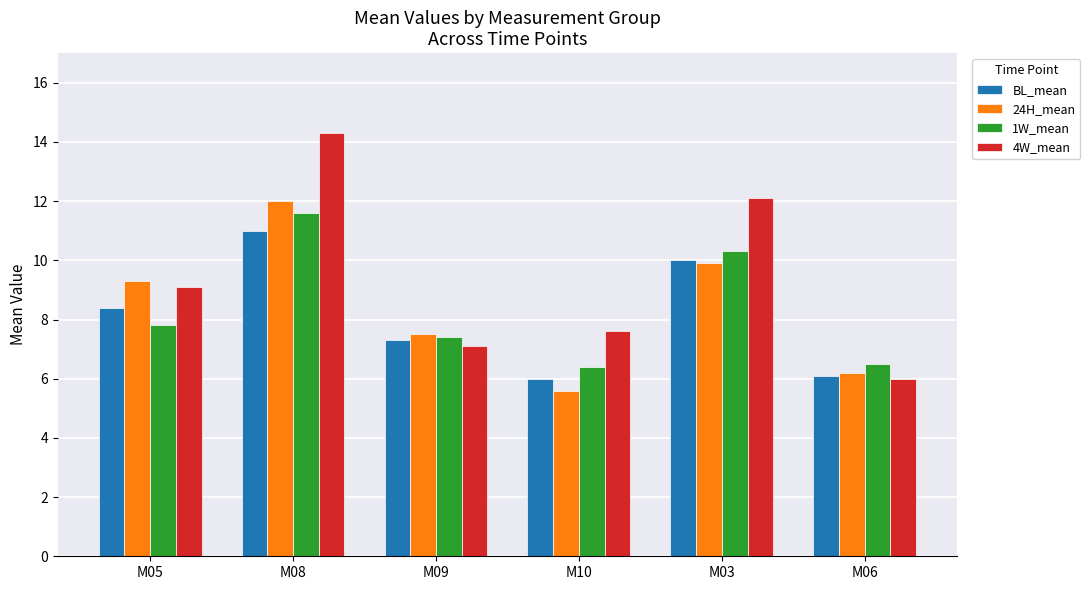

What are all the series names shown in the legend?

BL_mean, 24H_mean, 1W_mean, 4W_mean